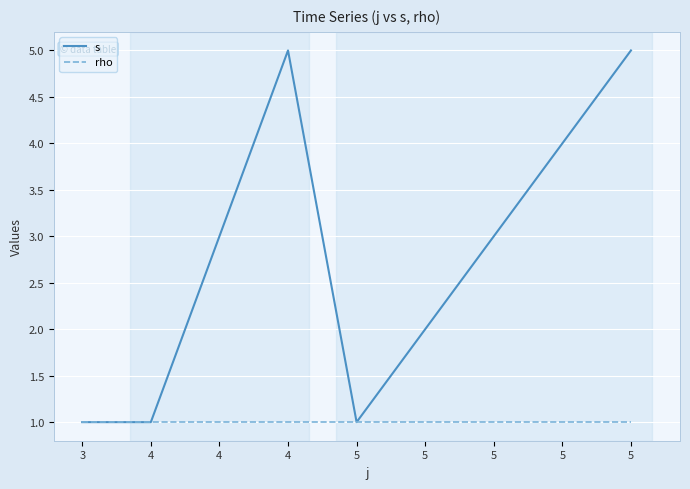

True or false: rho and s cross at least once.

False